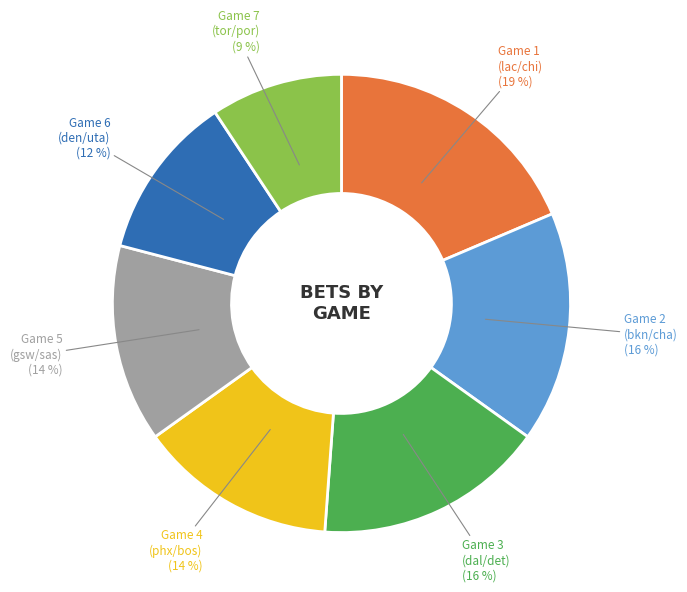

Approximately how many times larger is the value at Game 4 (phx/bos) compared to Game 2 (bkn/cha)?

0.9